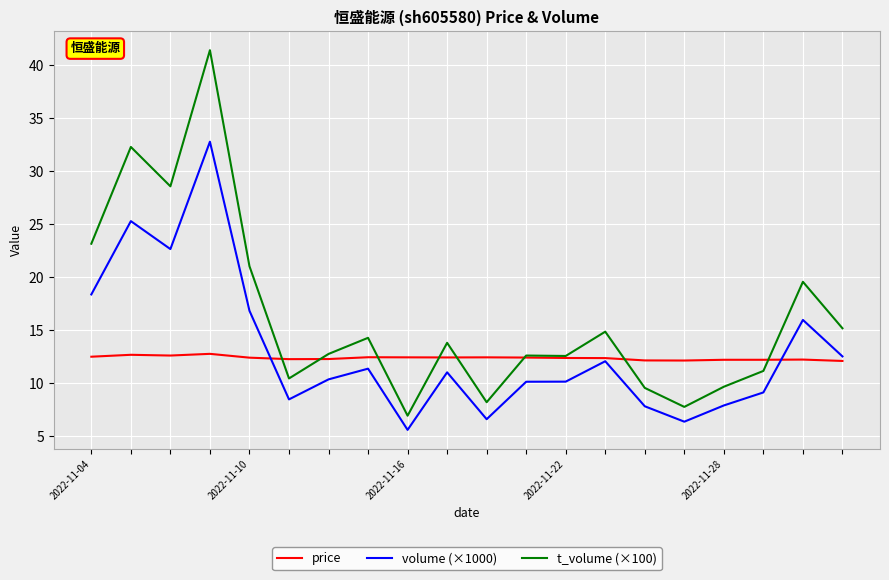

Which series has the widest spread of values?

t_volume (×100)